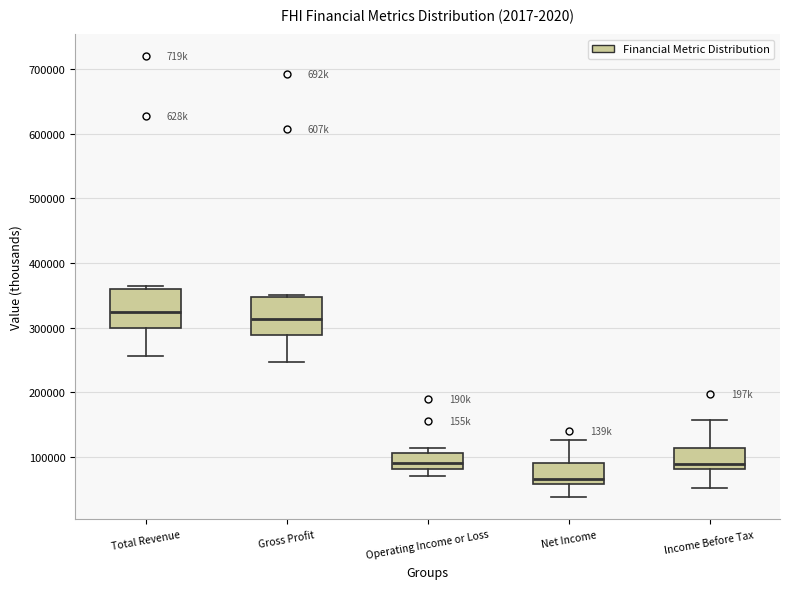

Reading left to right, read every box against the y-axis: the position of its median line, the range the box covers, and the ends of its whiskers. The values are not printed on the chart, so give them approximately, as read against the axis.

Total Revenue: median 320000, box 300000 to 360000, whiskers 260000 to 360000 (just above the box's upper edge)
Gross Profit: median 310000, box 290000 to 350000, whiskers 250000 to 350000 (just above the box's upper edge)
Operating Income or Loss: median 90000, box 80000 to 110000, whiskers 70000 to 110000 (just above the box's upper edge)
Net Income: median 70000, box 60000 to 90000, whiskers 40000 to 130000
Income Before Tax: median 90000, box 80000 to 110000, whiskers 50000 to 160000